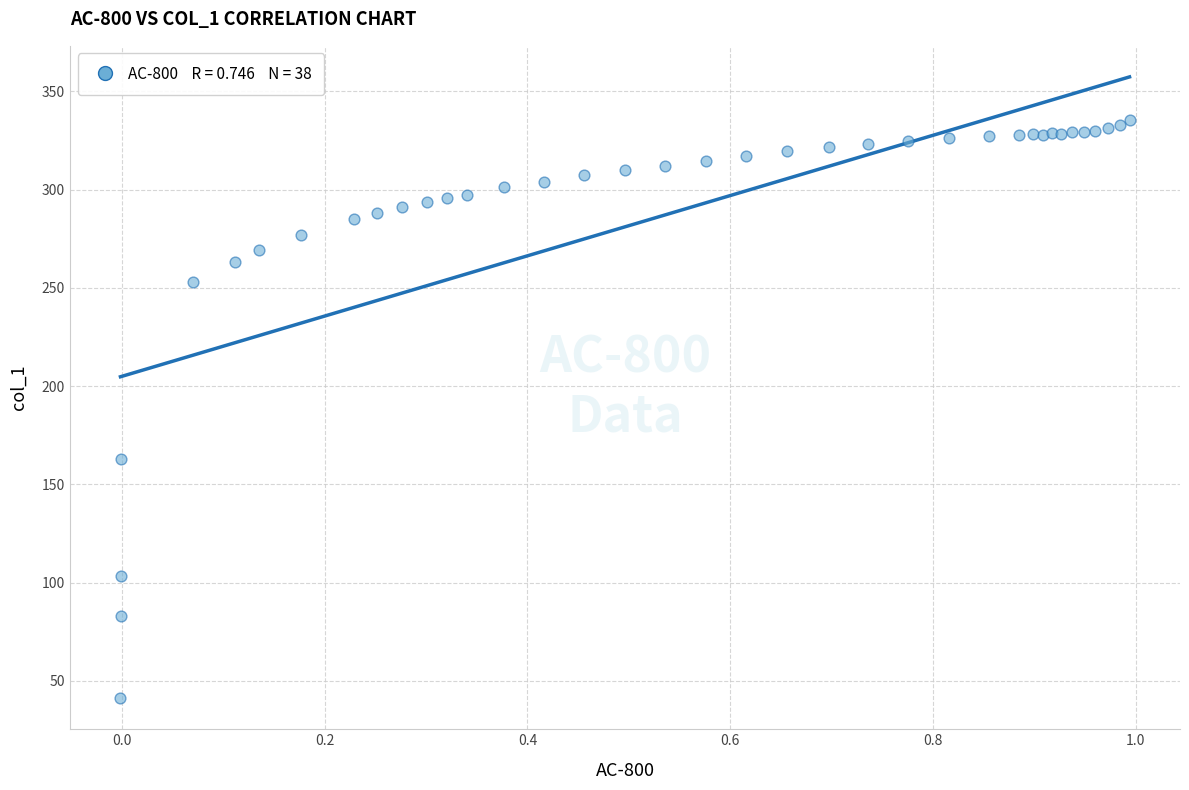

What Y value in the scatter plot is closest to 188?

162.9